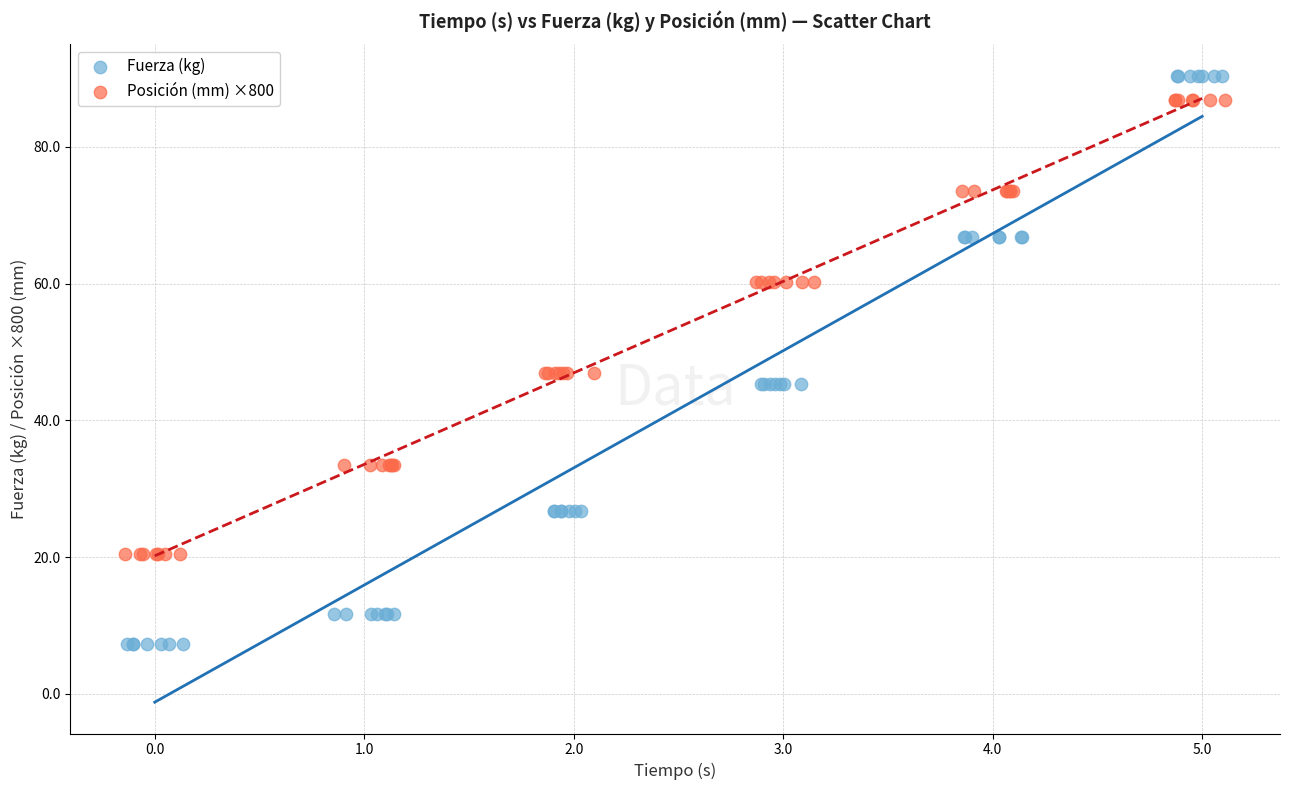

Which series has the widest spread of Y values?

Fuerza (kg)